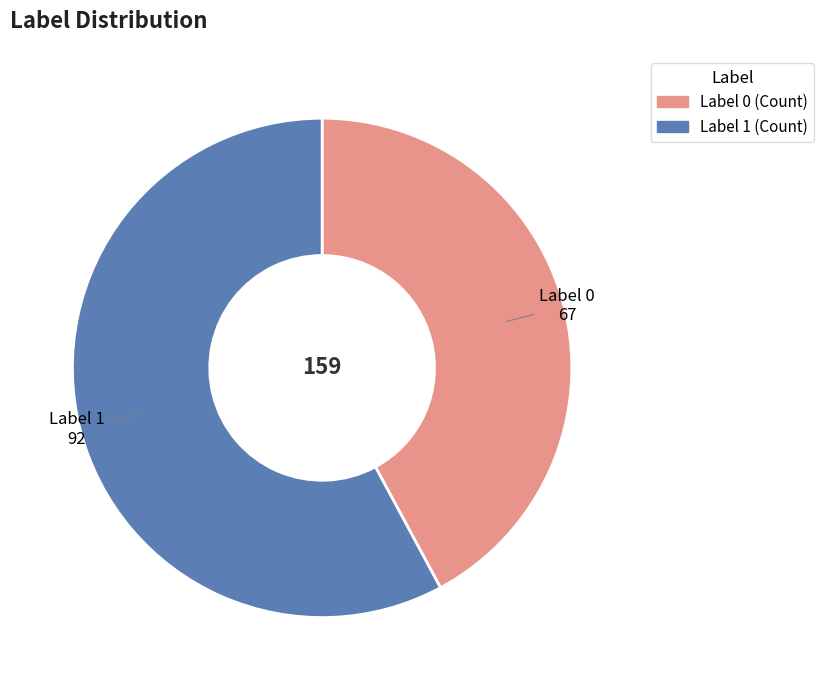

What is the smallest slice in the pie chart?

Label 0 (Count)